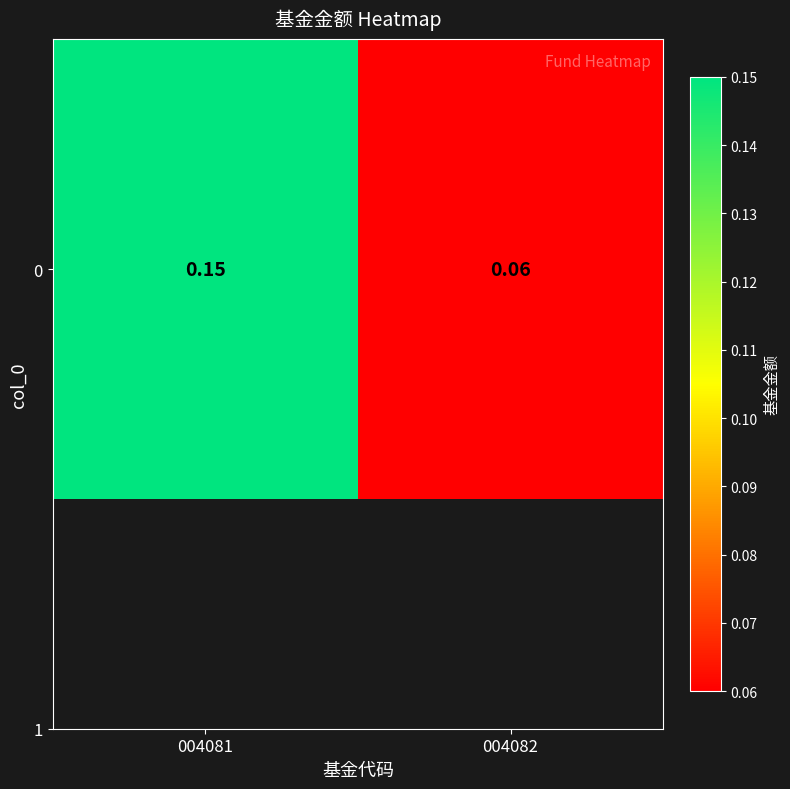

Rank the categories by value from highest to lowest.

004081, 004082